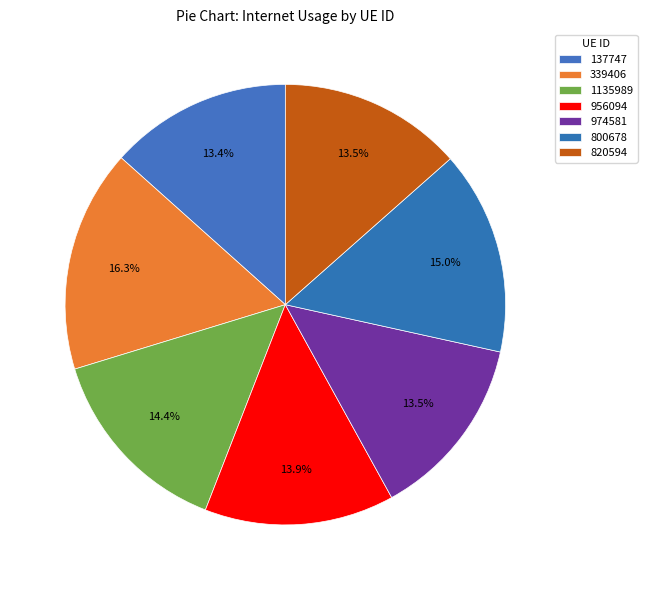

Which category has the biggest portion of the pie?

339406